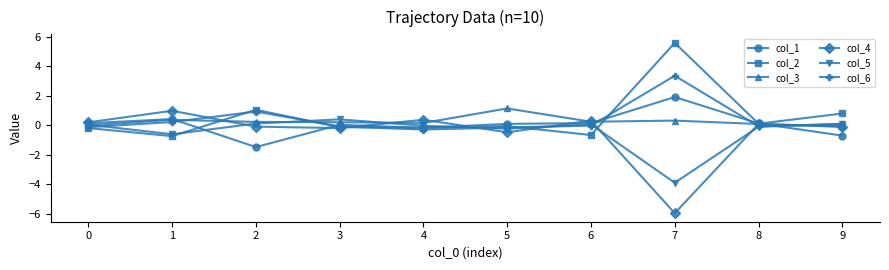

Count the number of categories in the chart.

10